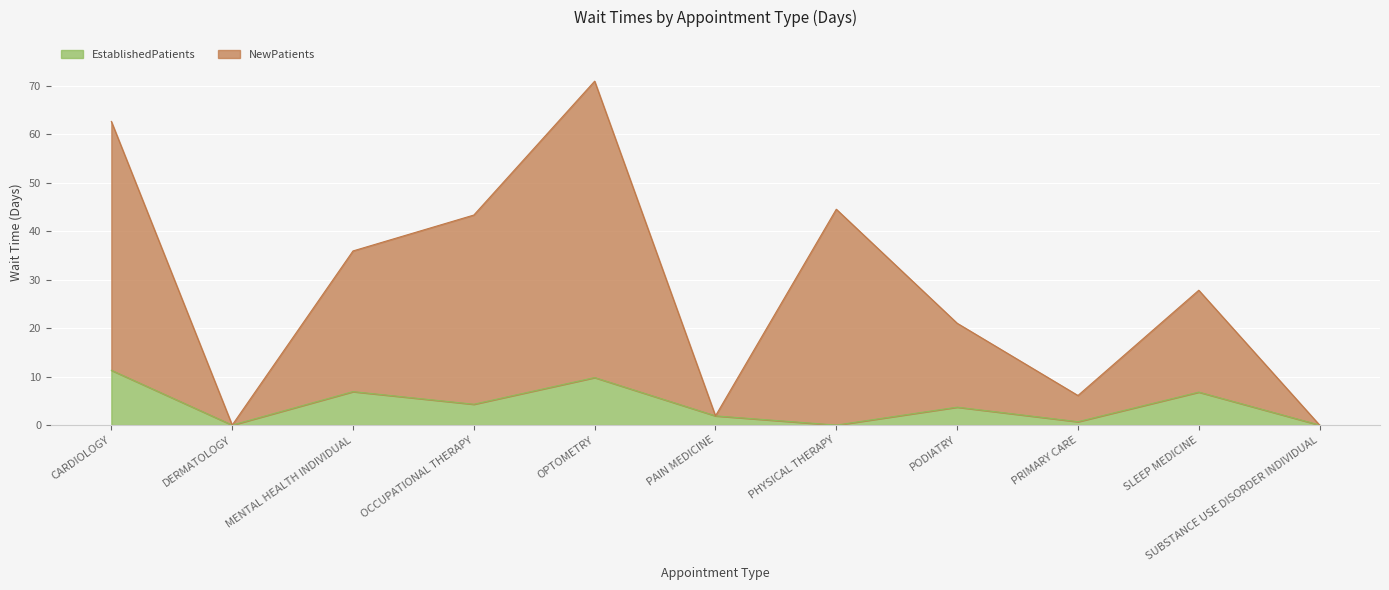

What is the difference between the maximum and minimum values in the NewPatients series?

70.9